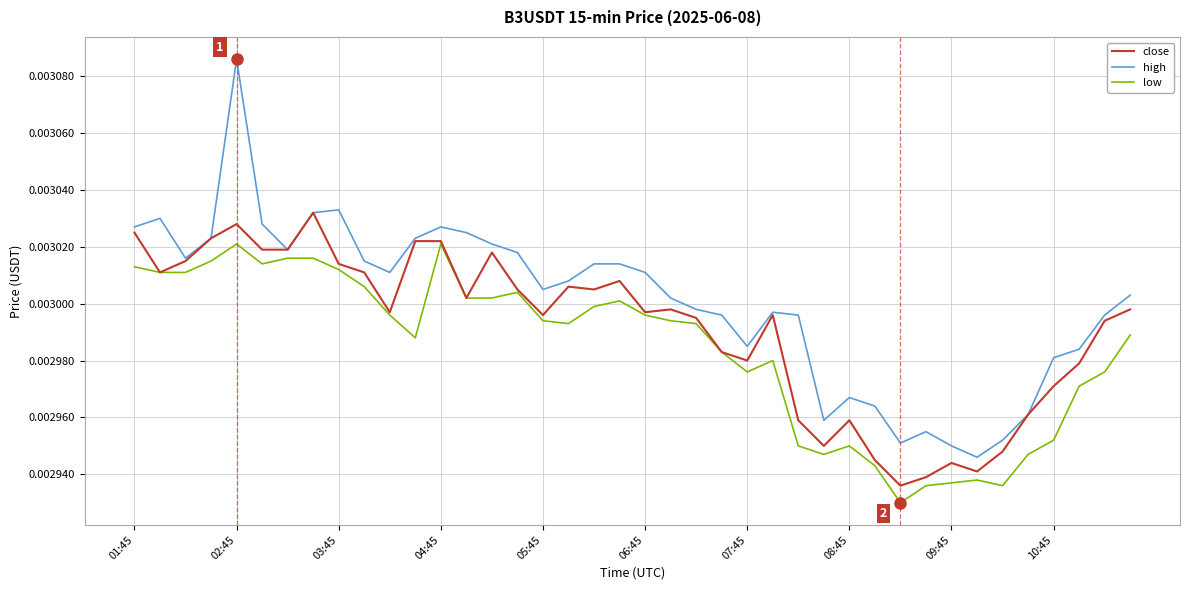

List the series in order of their peak value, lowest first.

low, close, high